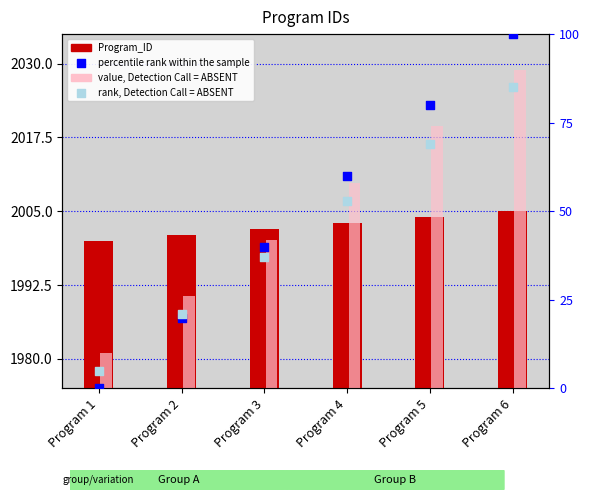

Is the value of rank, Detection Call = ABSENT at Program 6 greater than the value of value, Detection Call = ABSENT at Program 4?

Yes